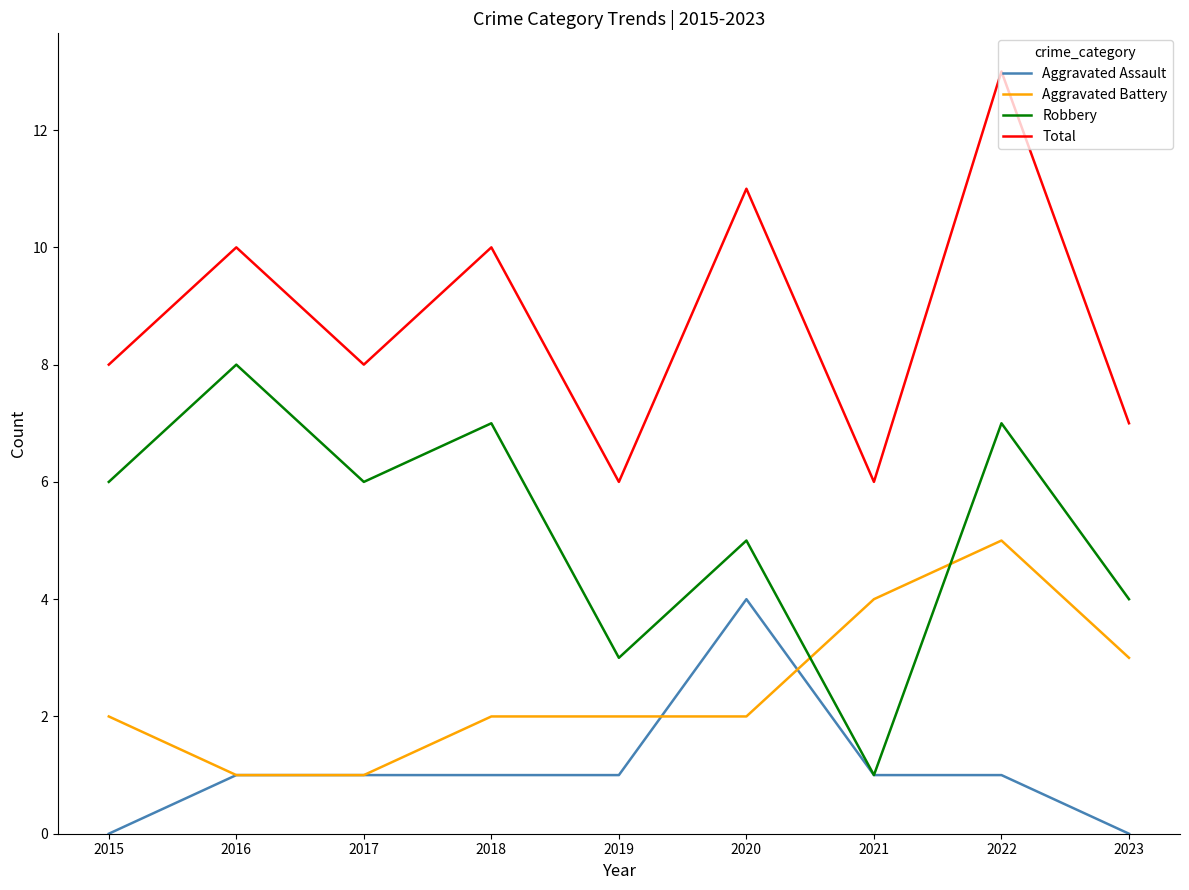

Is it true that Aggravated Assault equals 1 at 2022?

True